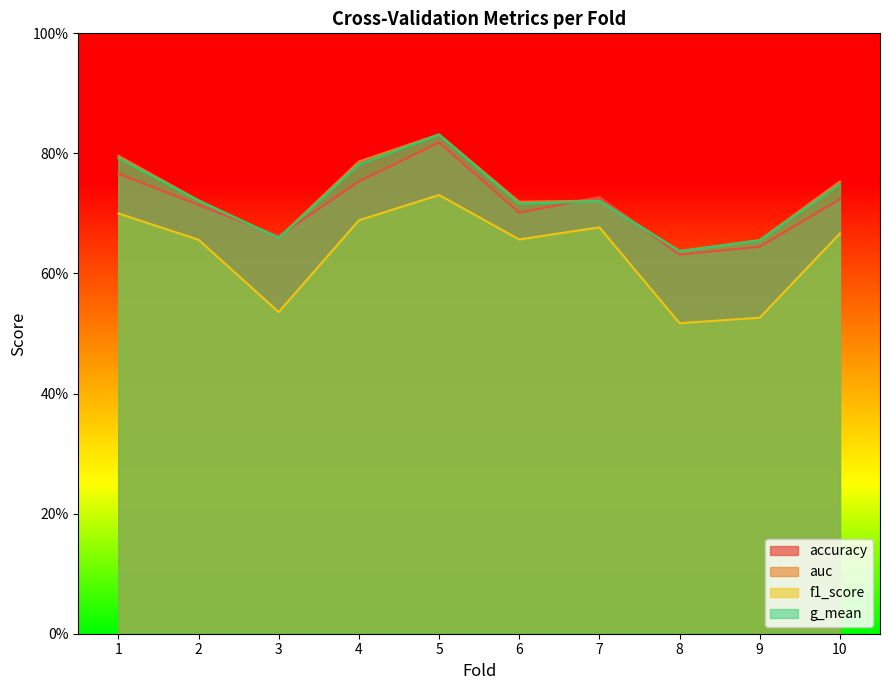

Which series has the largest total across all categories?

auc